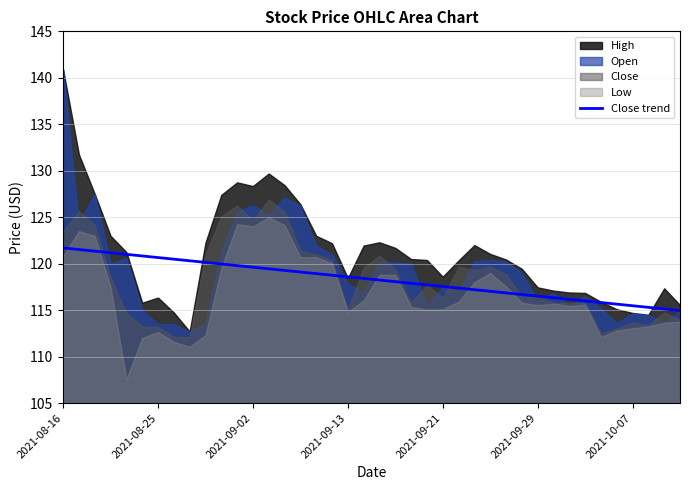

The value at 2021-09-29 is 185.5. True or false?

False